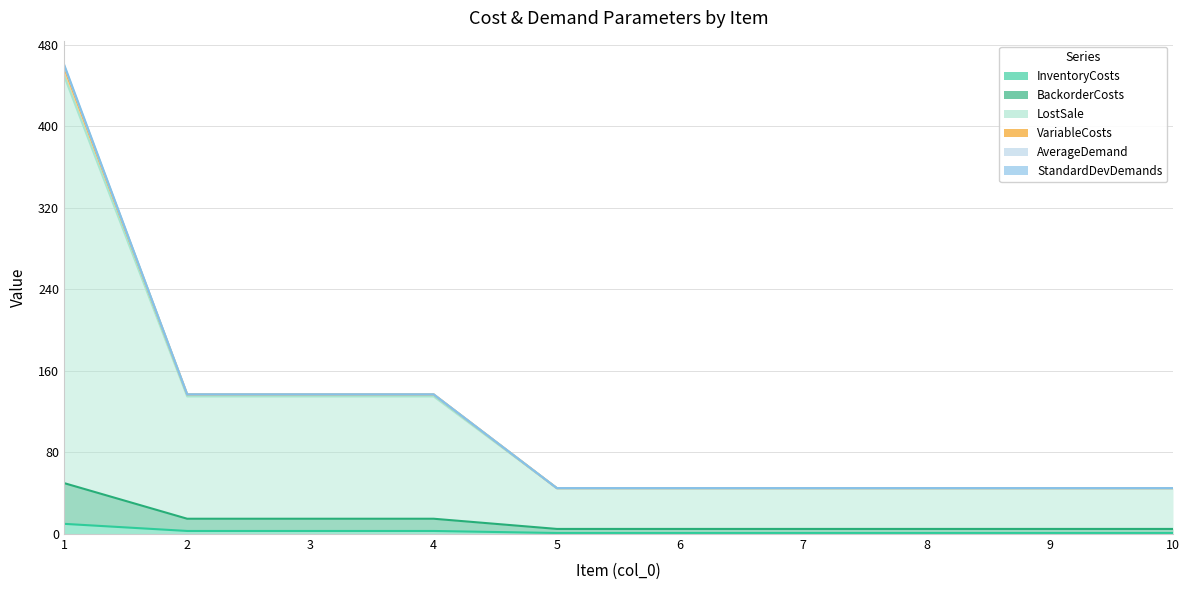

True or false: LostSale has a value of 11 at 8.

False